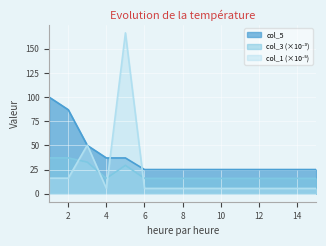

The value of col_3 at 4 is 24.2. True or false?

False